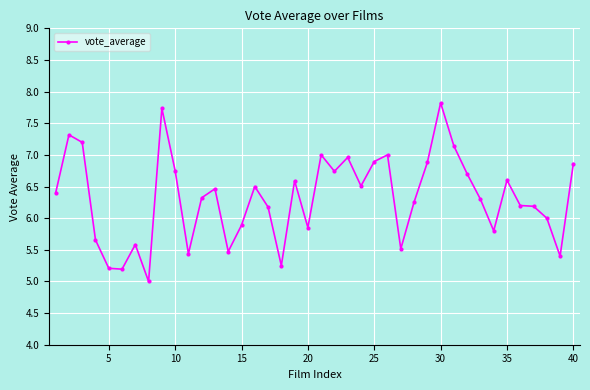

True or false: the data has more than 2 interior local peaks.

True